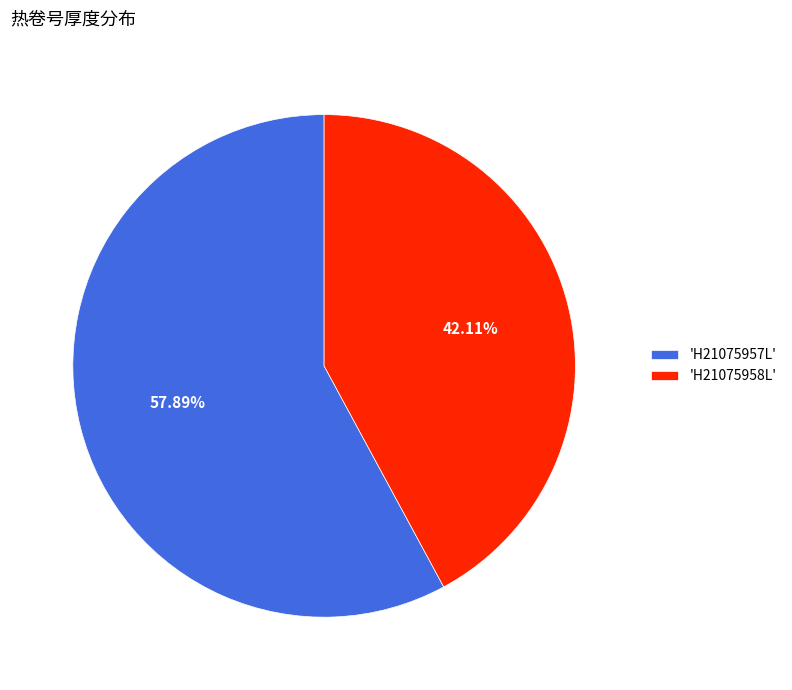

Which has a higher value, 'H21075958L' or 'H21075957L'?

'H21075957L'